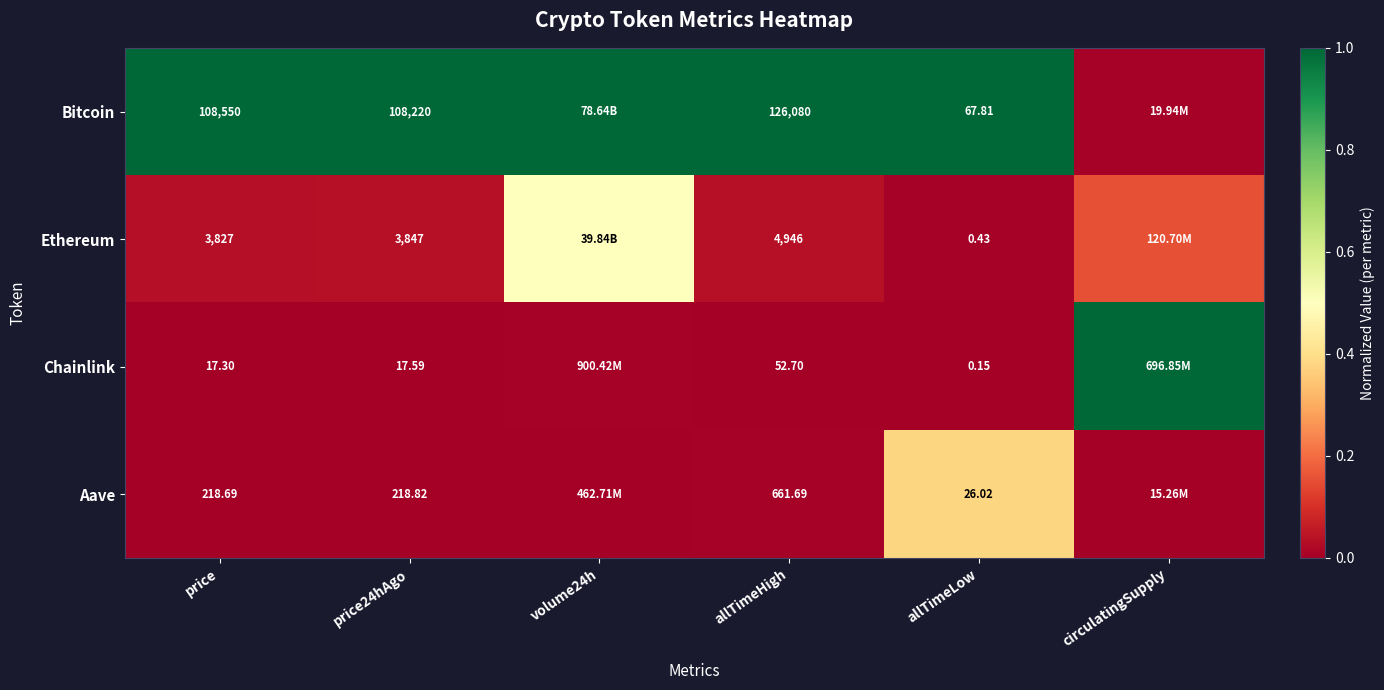

At which category does the chart reach its minimum across all series?

price